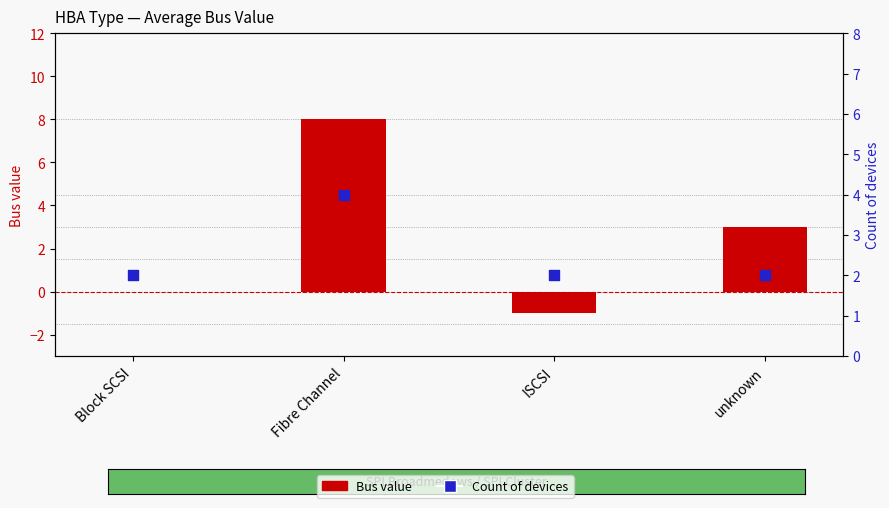

What is the total value across all series at unknown?

5